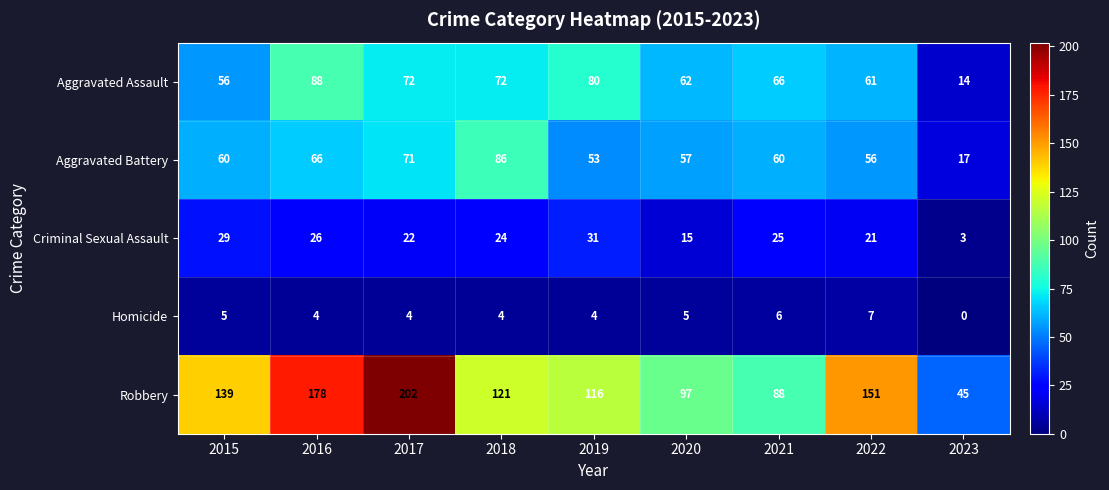

The value of Homicide at 2019 is 4. True or false?

True